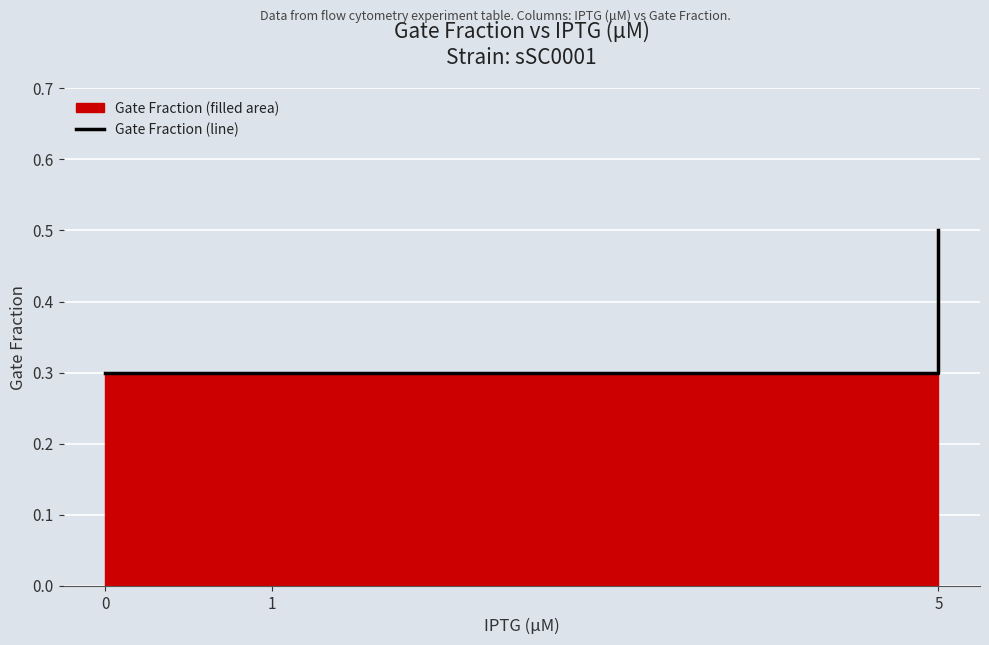

What is the greatest value displayed?

0.5